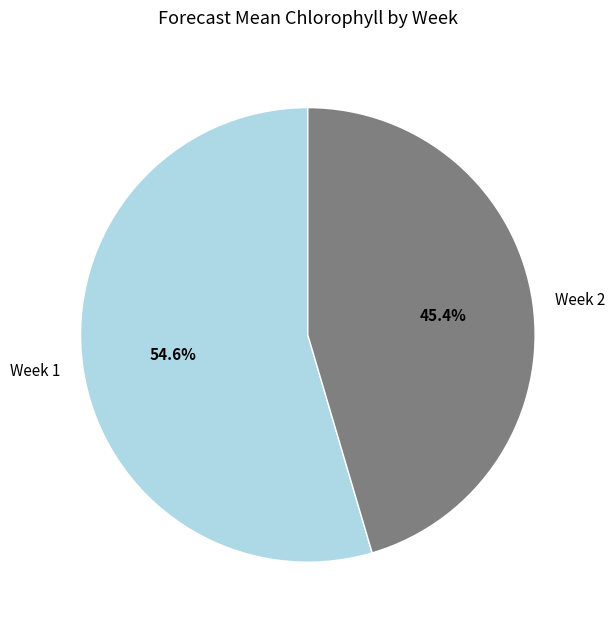

Rank the categories by value from lowest to highest.

Week 2, Week 1